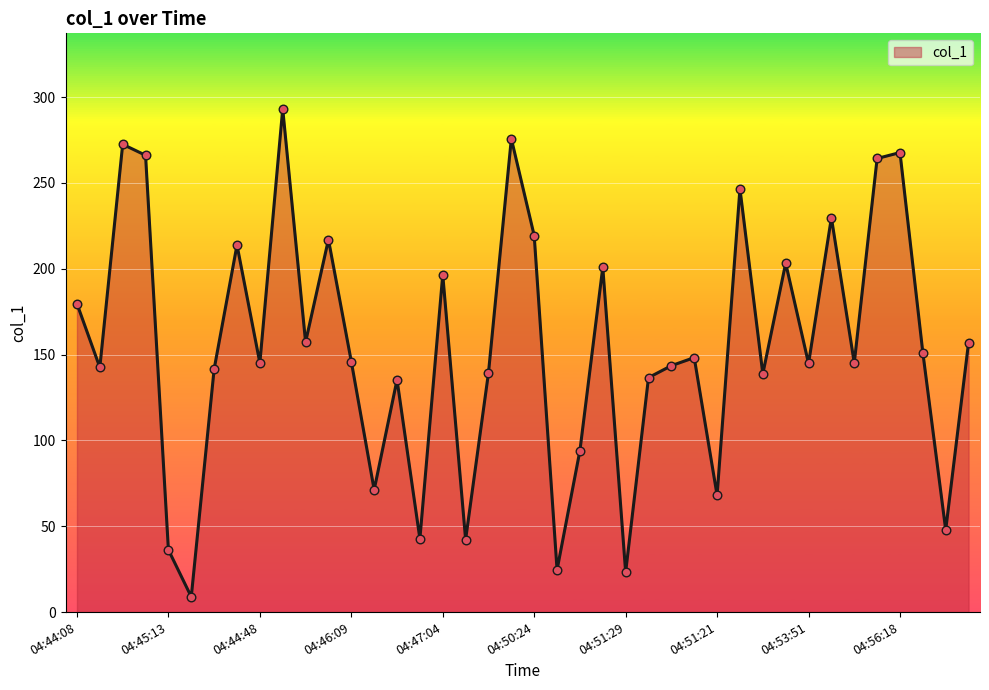

What is the greatest value displayed?

293.2